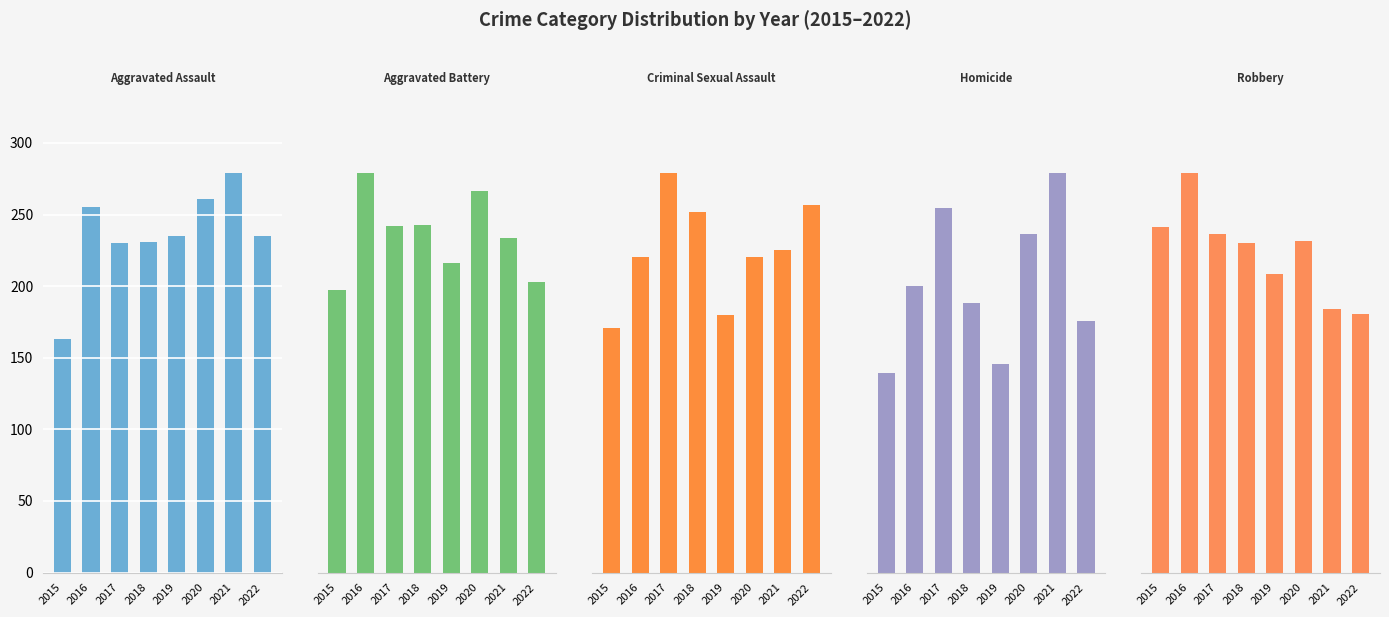

Which series has the widest spread of values?

Robbery